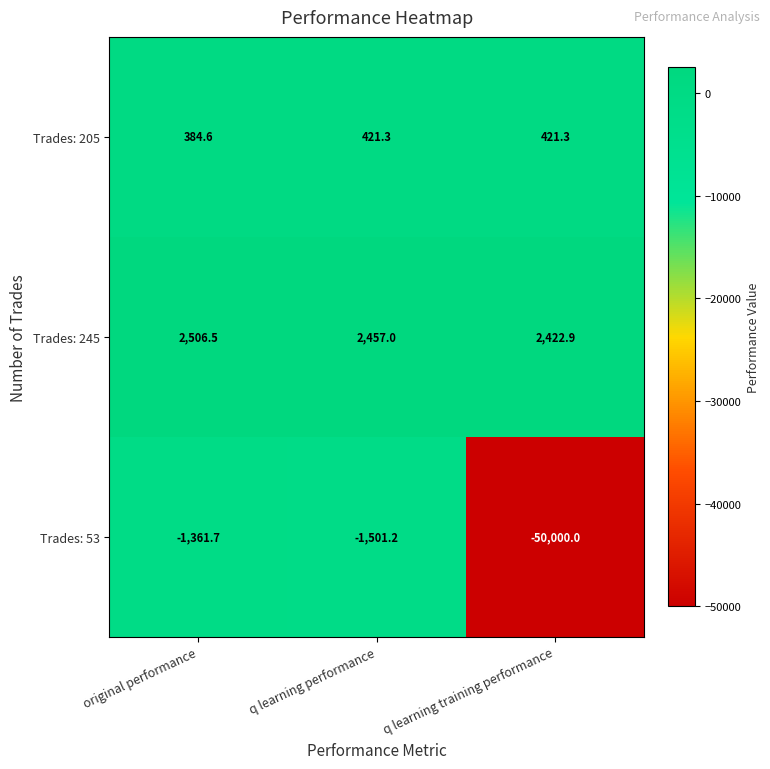

How many categories are shown in the chart?

3